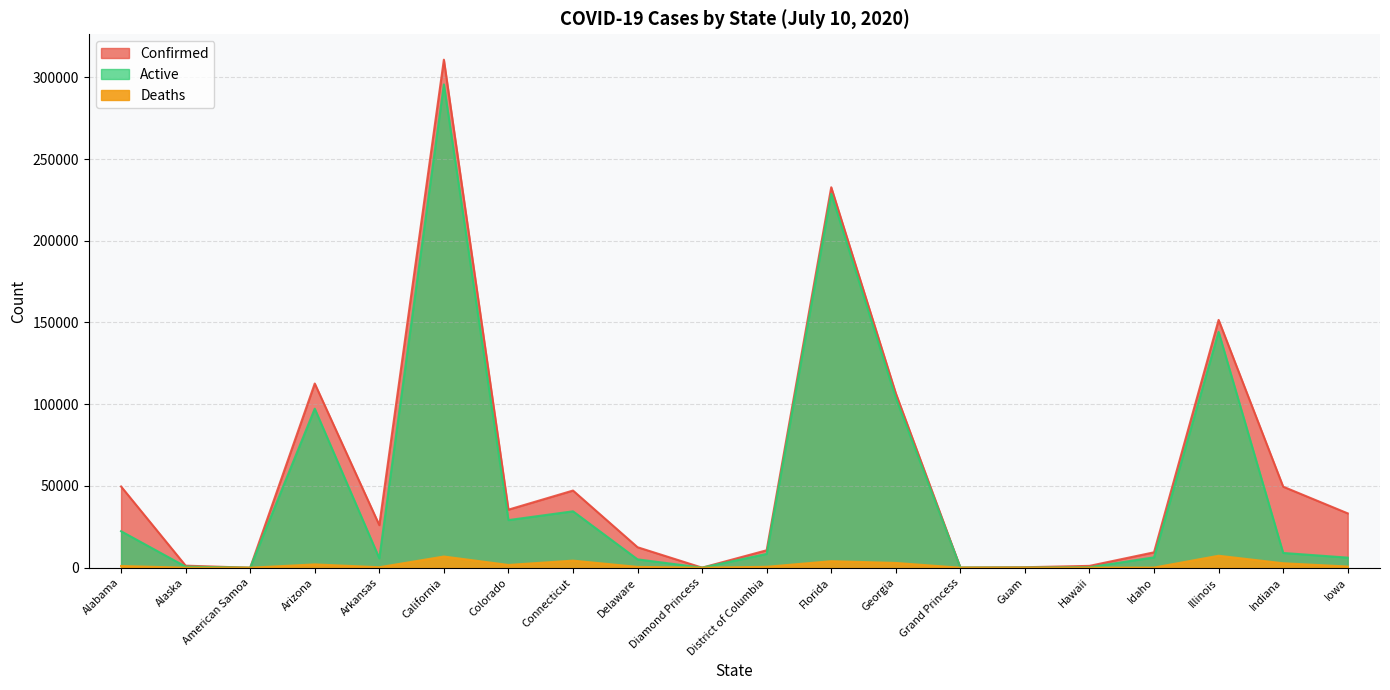

What is the difference between the Confirmed values at Arkansas and Indiana?

23523